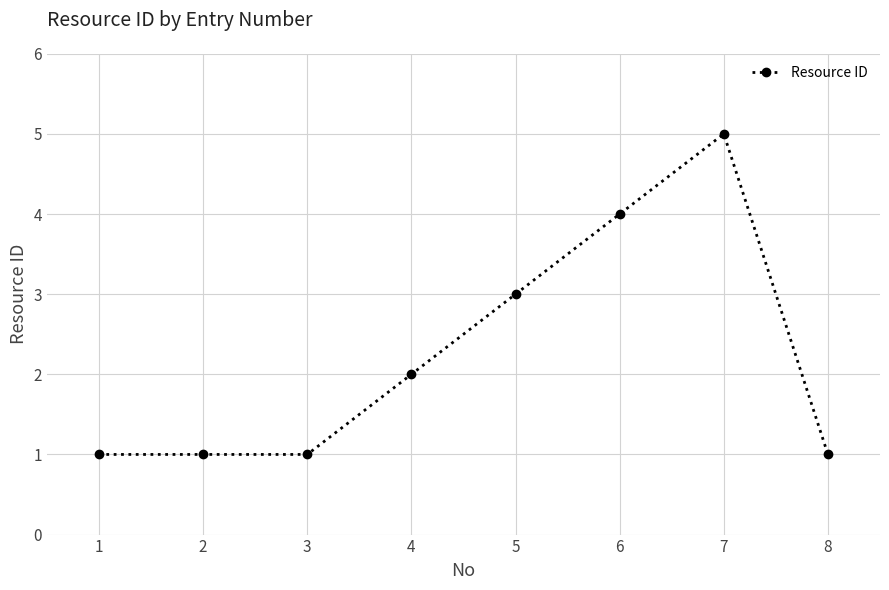

Approximately how many times larger is the value at 3 compared to 5?

0.3